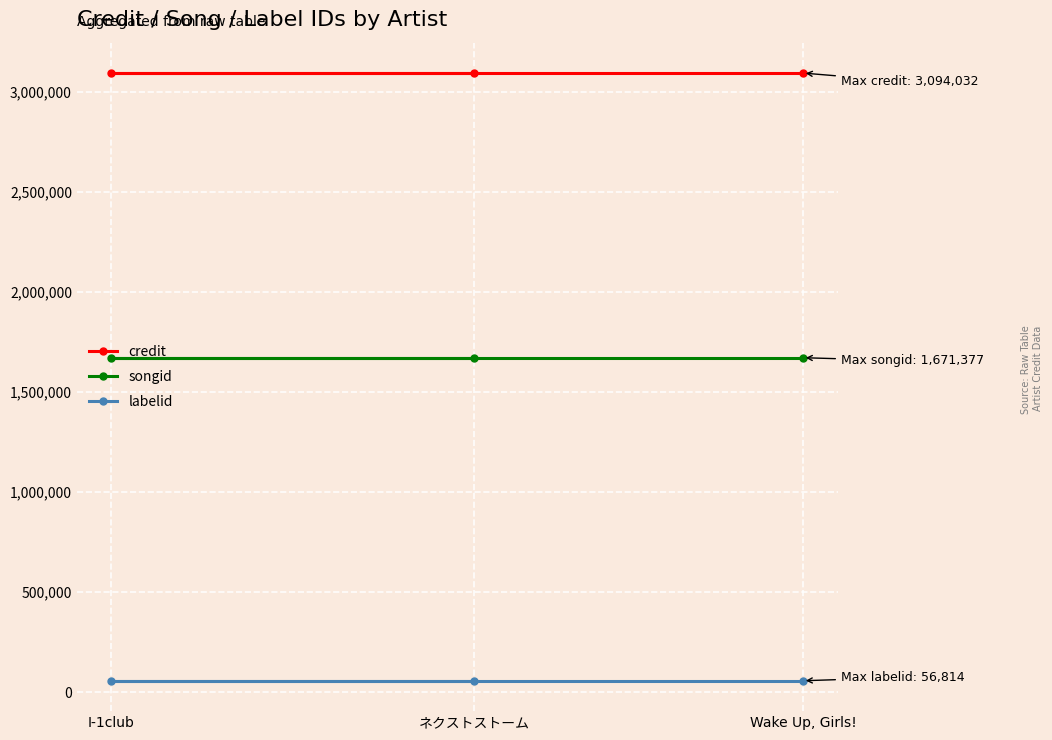

Rank the categories by songid value from lowest to highest.

Wake Up, Girls!, I-1club, ネクストストーム